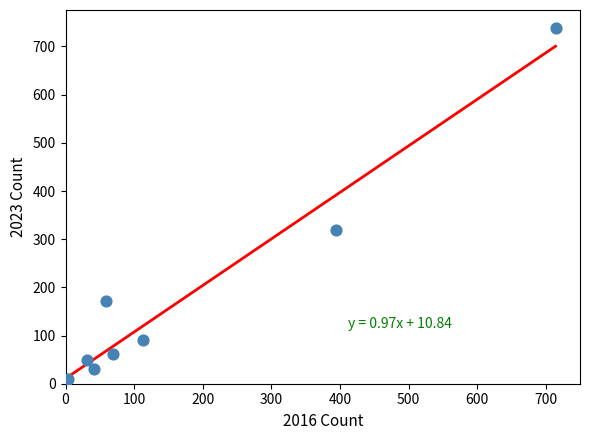

What Y value in the scatter plot is closest to 372?

319